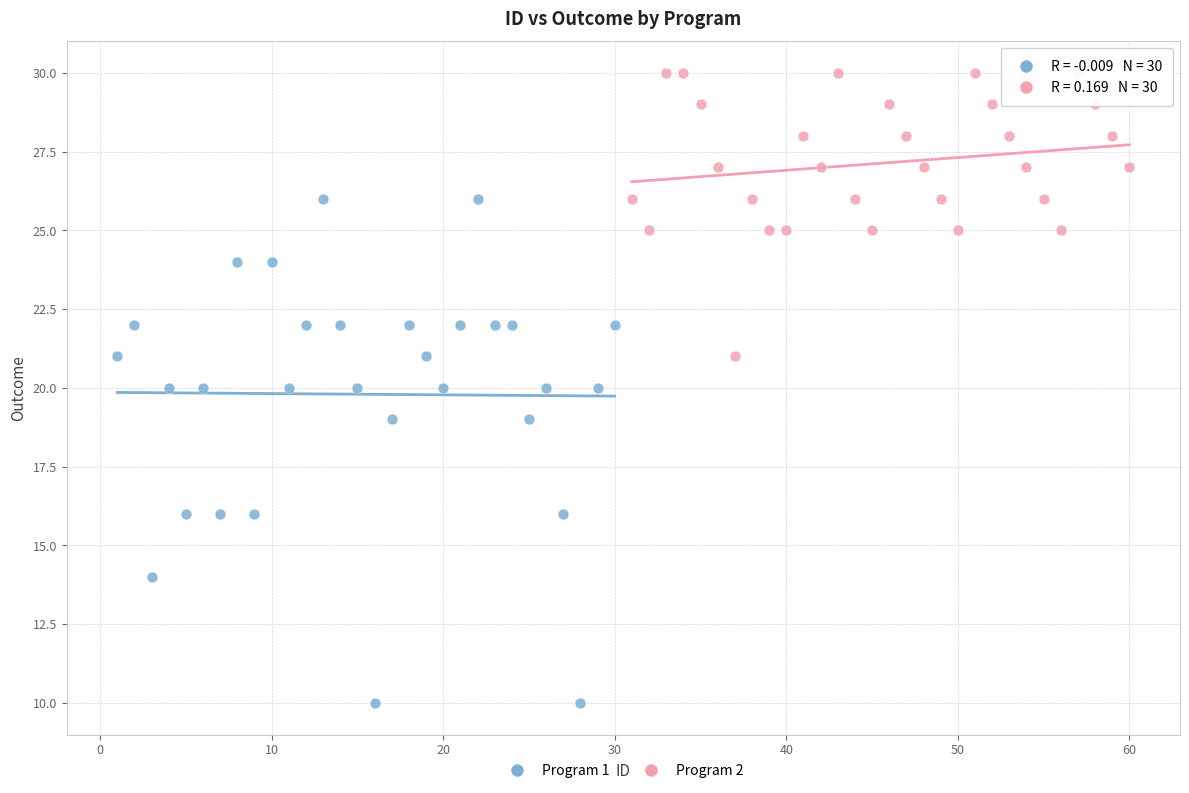

Which series reaches the maximum Y coordinate?

Program 2